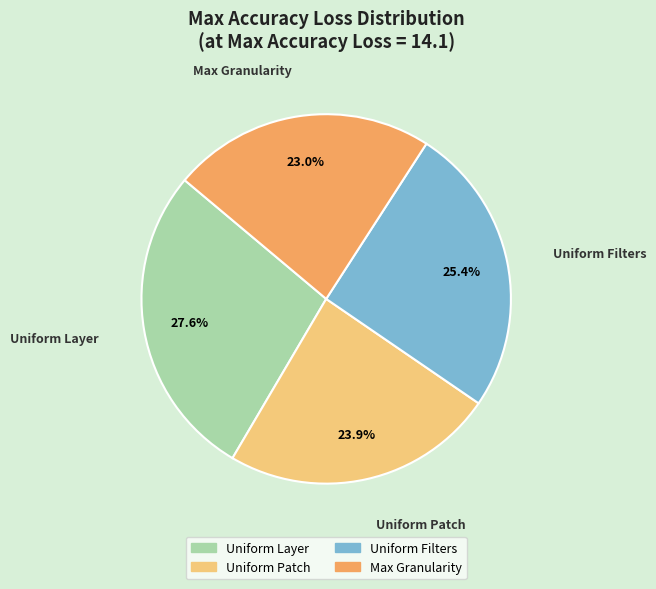

True or false: Uniform Patch accounts for 24% of the total.

True